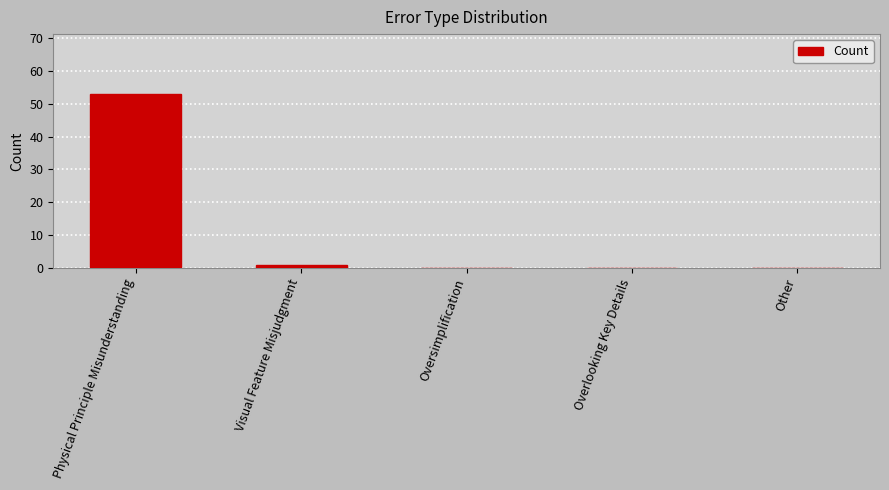

Which category has the highest value across all series?

Physical Principle Misunderstanding